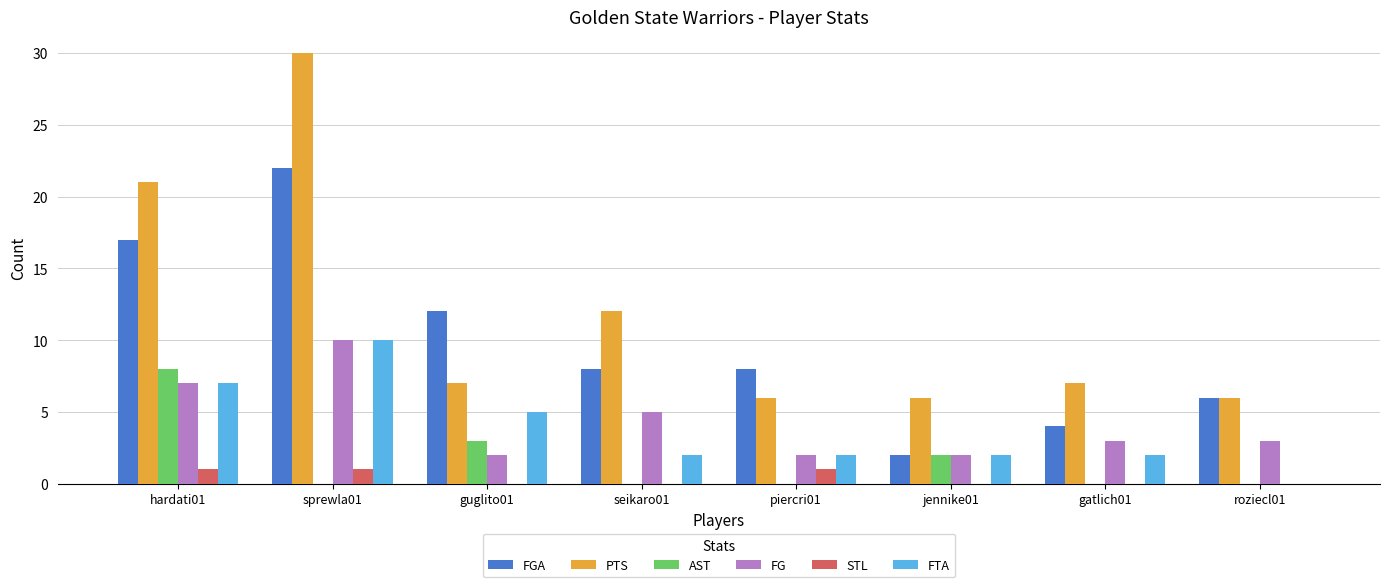

Reading left to right, extract all data points from this chart.

FGA: 17	22	12	8	8	2	4	6
PTS: 21	30	7	12	6	6	7	6
AST: 8	0	3	0	0	2	0	0
FG: 7	10	2	5	2	2	3	3
STL: 1	1	0	0	1	0	0	0
FTA: 7	10	5	2	2	2	2	0